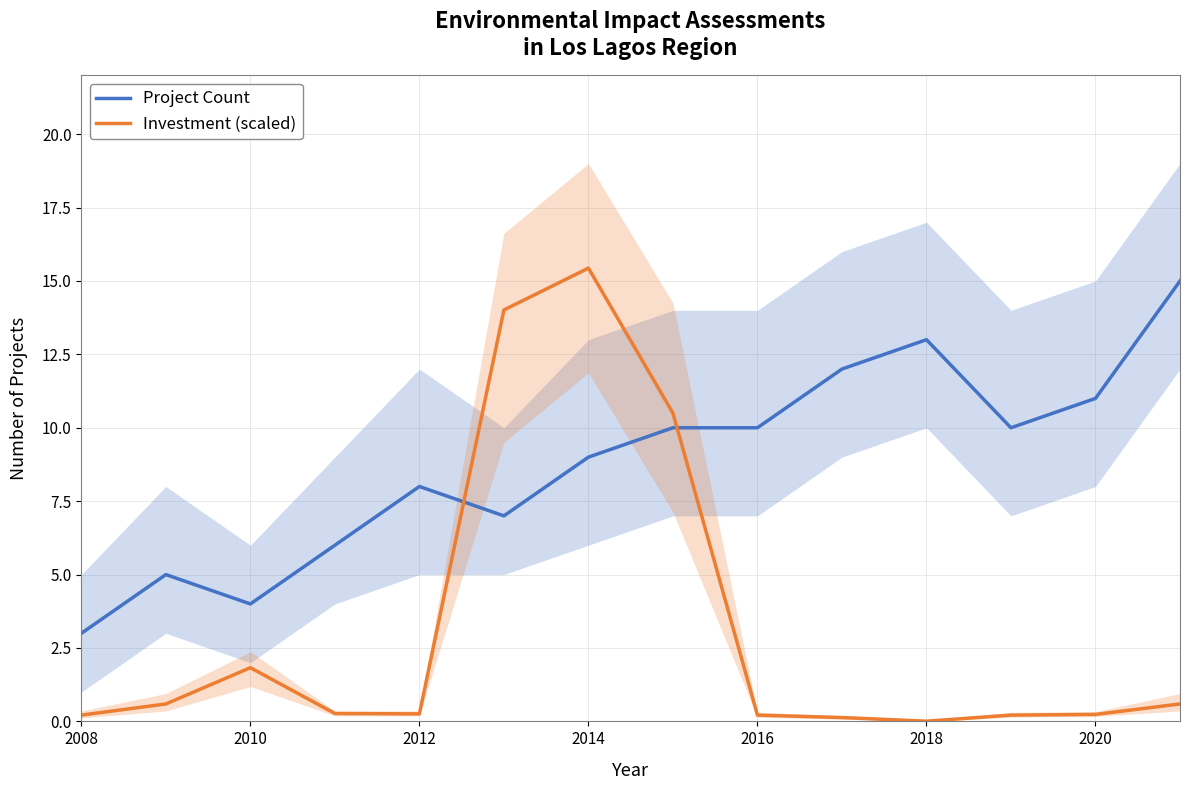

At which label does Project Count reach its minimum?

2008